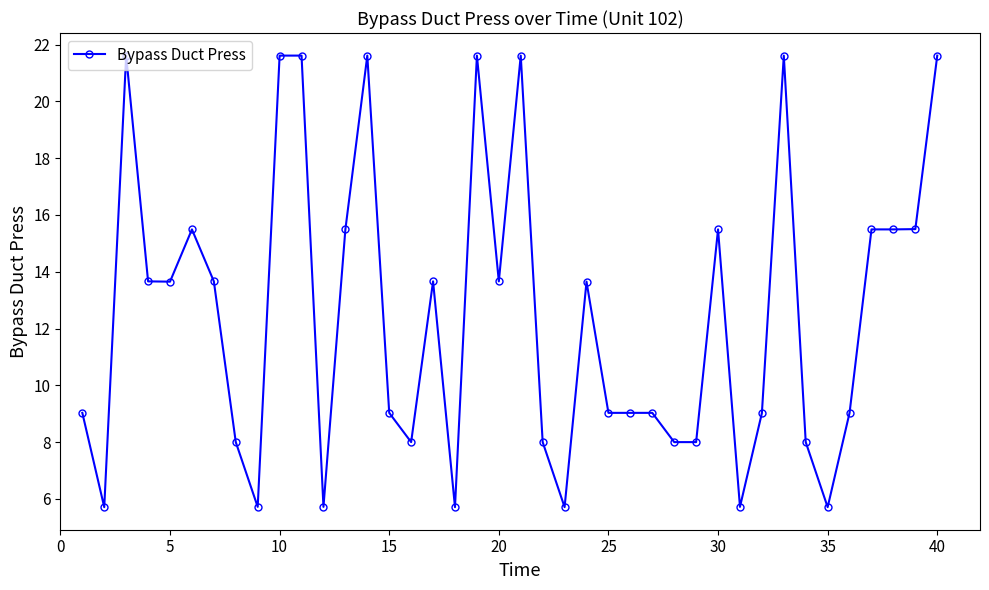

True or false: there are more than 2 points higher than both neighbors.

True